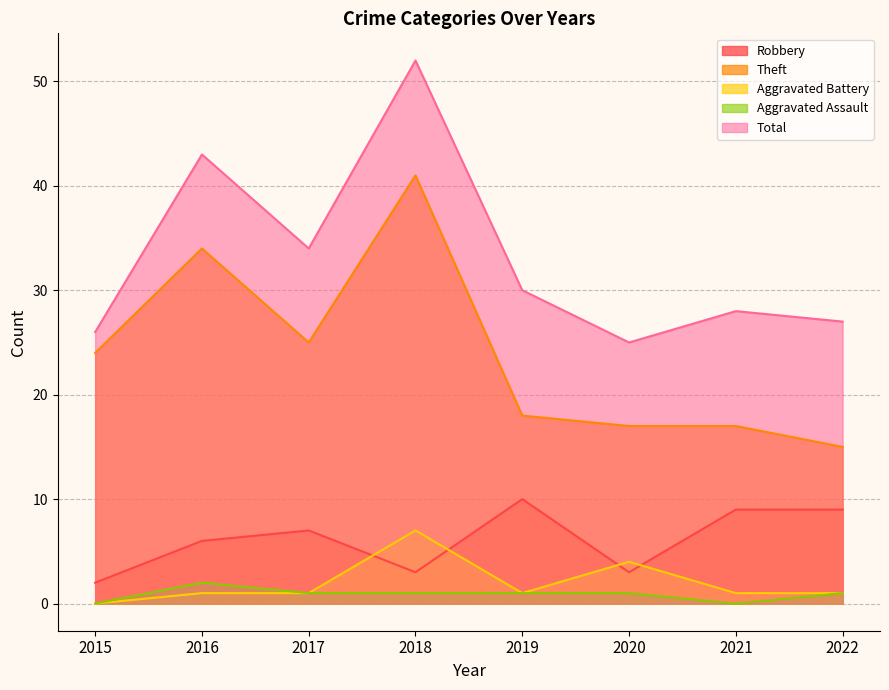

True or false: Aggravated Assault and Theft cross at least once.

False